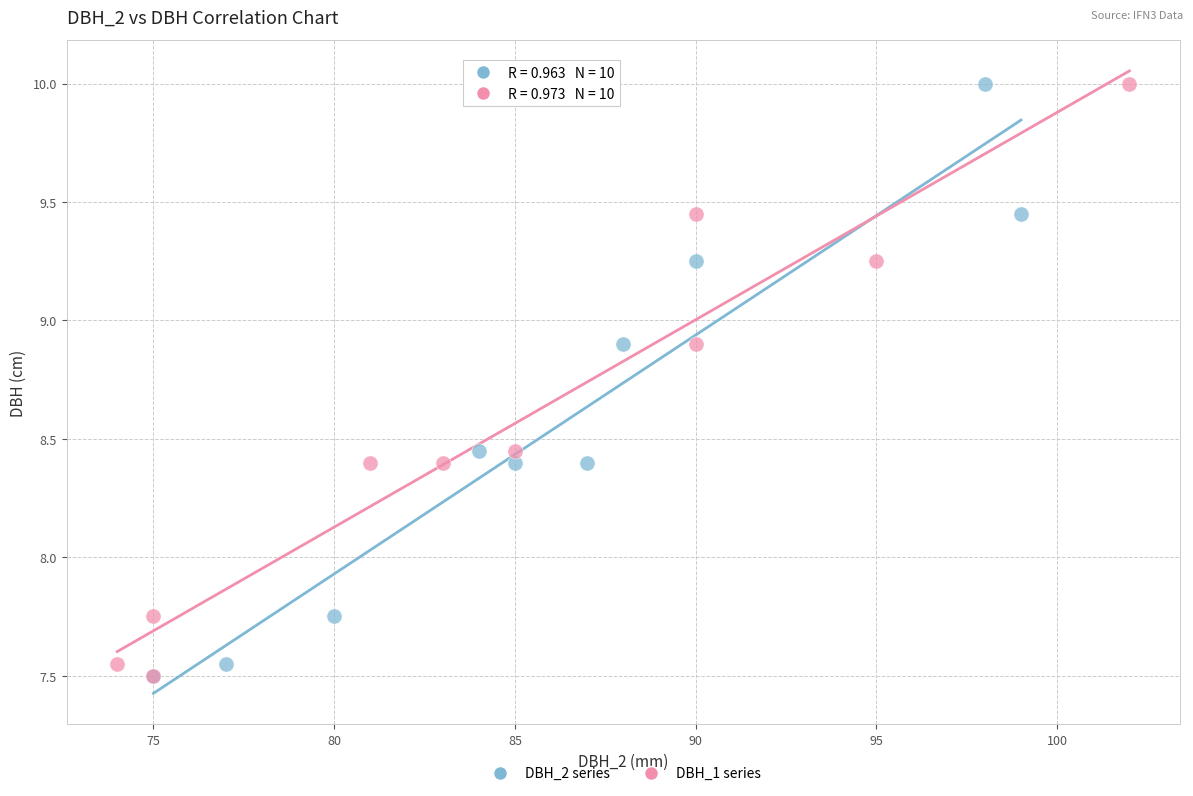

What are all the series names shown in the legend?

DBH_2 series, DBH_1 series